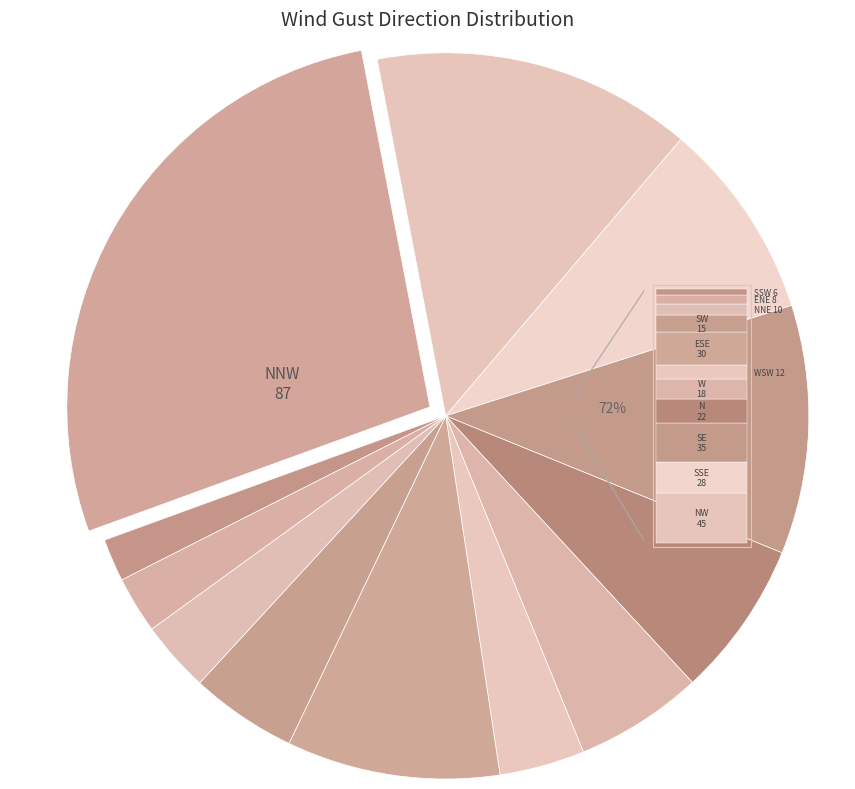

How many slices are in this pie chart?

12